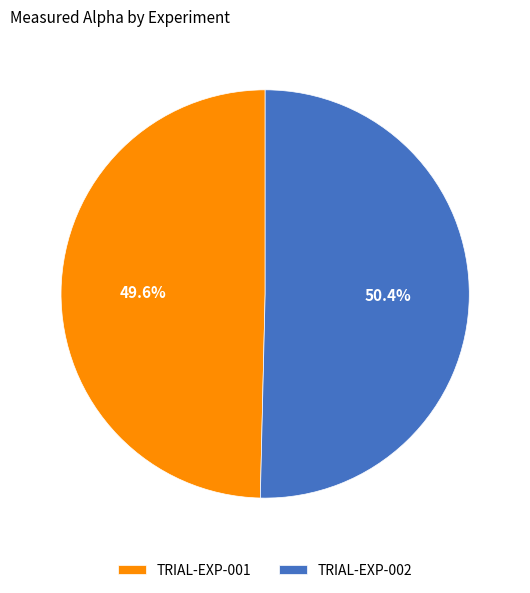

Does TRIAL-EXP-002 represent more than half of the total?

Yes